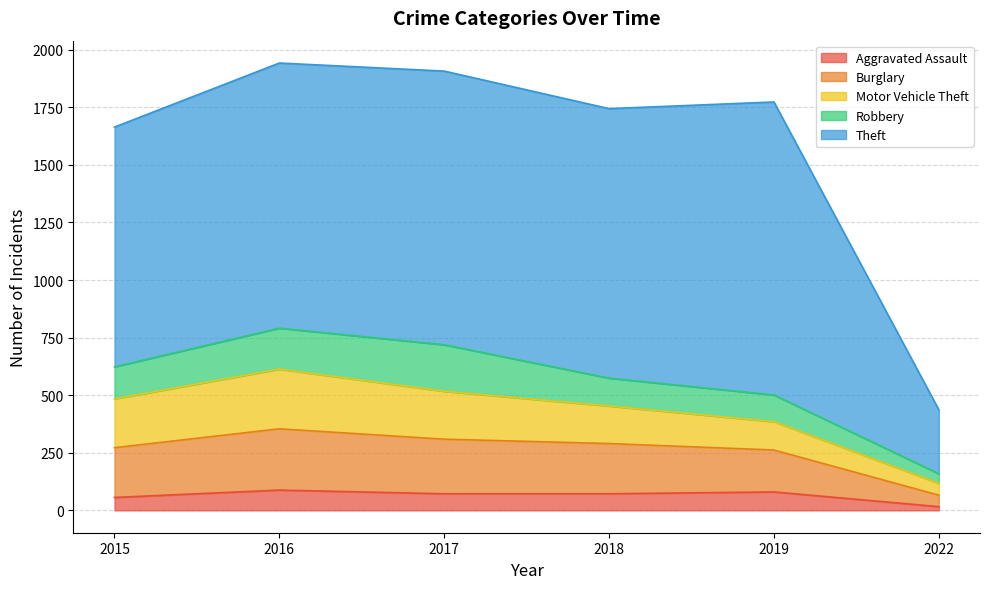

Is the value of Motor Vehicle Theft at 2017 greater than the value of Burglary at 2015?

No